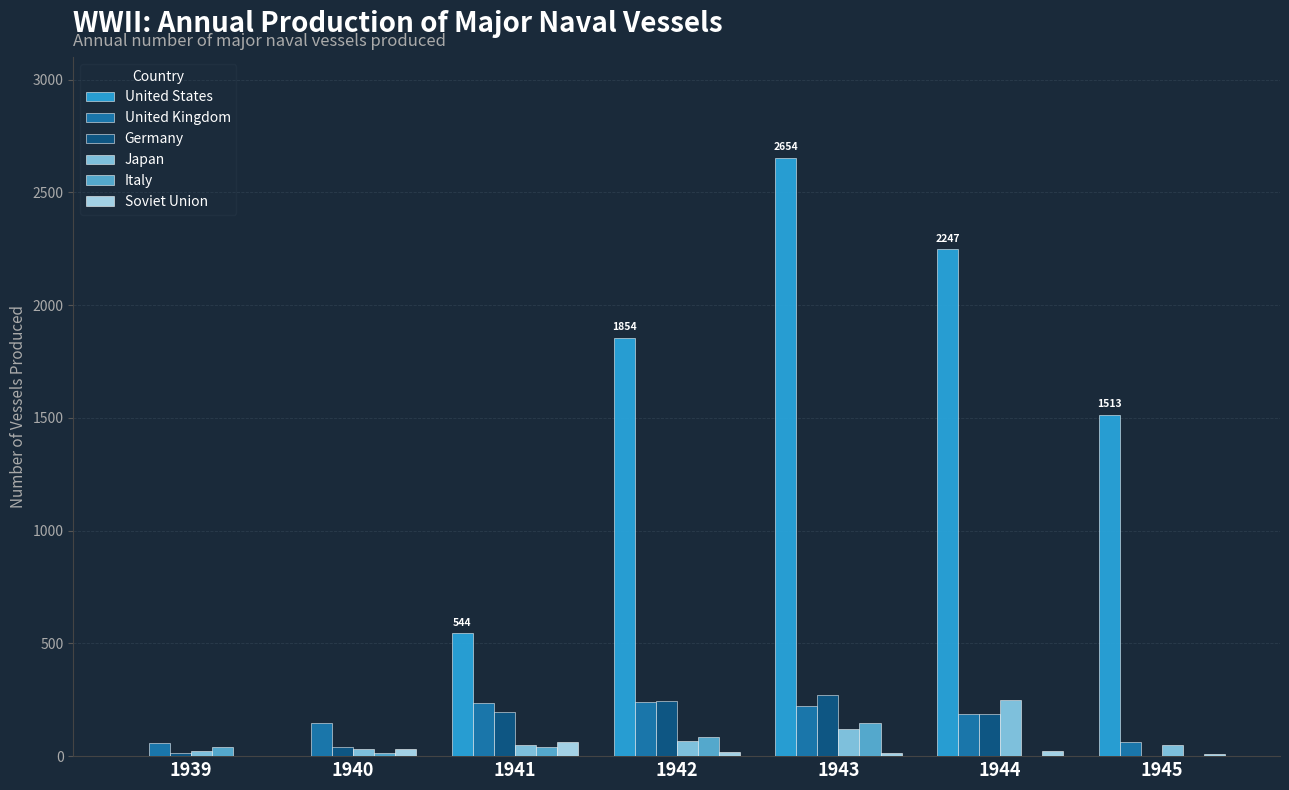

Are the bars horizontal?

No